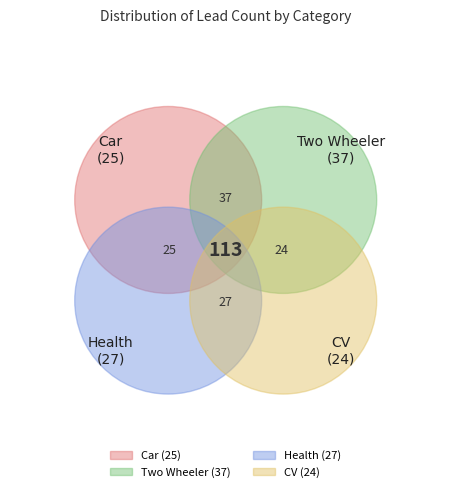

How many slices are in this pie chart?

4